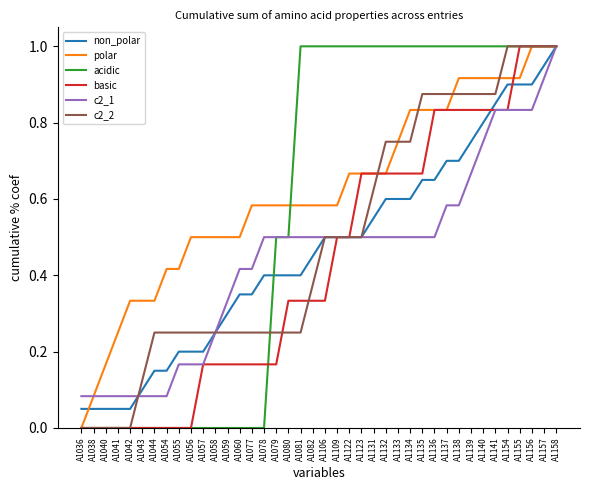

True or false: basic and acidic intersect in this chart.

True